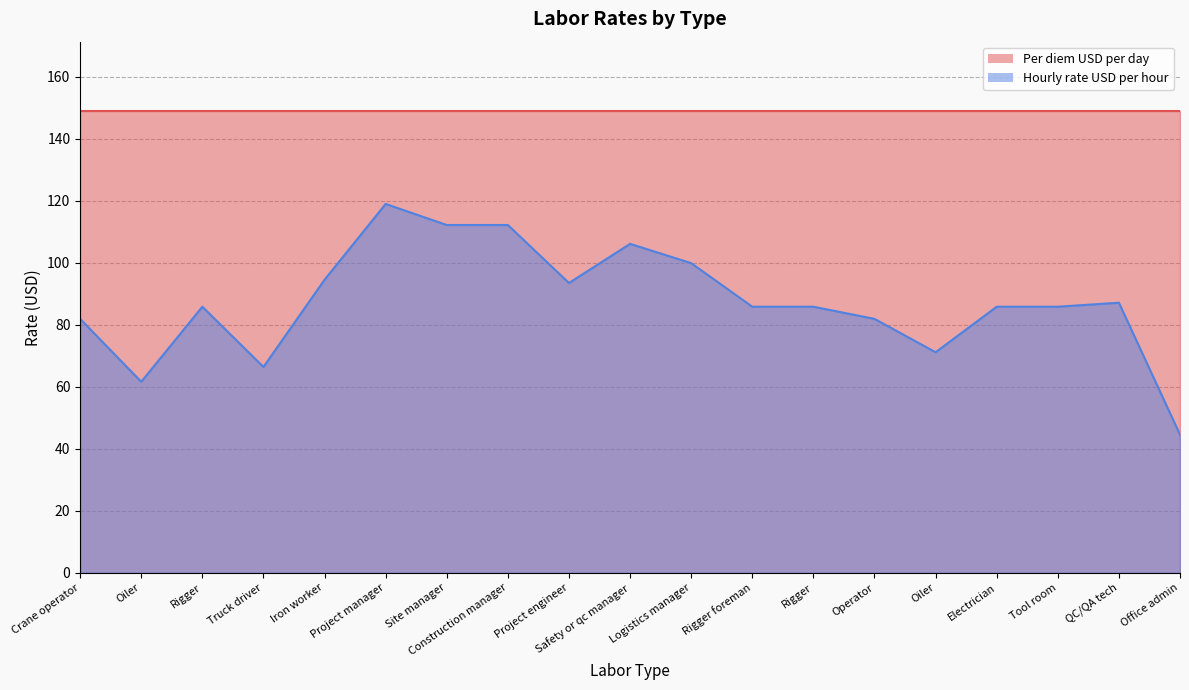

How many points are lower than both their immediate neighbors (excluding endpoints)?

4